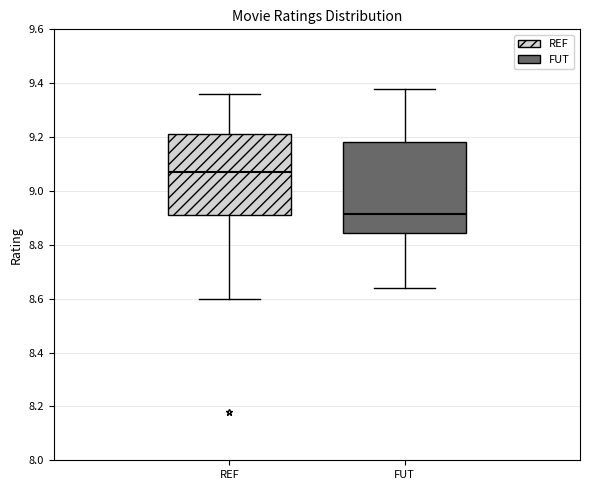

Reading left to right, read every box against the y-axis: the position of its median line, the range the box covers, and the ends of its whiskers. The values are not printed on the chart, so give them approximately, as read against the axis.

REF: median 9.08, box 8.92 to 9.22, whiskers 8.60 to 9.36
FUT: median 8.92, box 8.84 to 9.18, whiskers 8.64 to 9.38